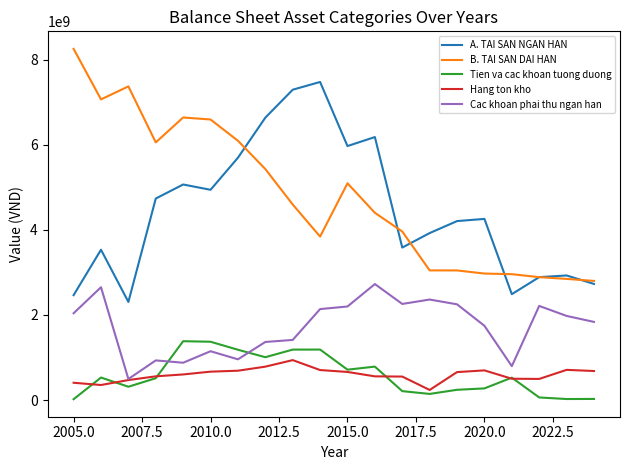

What is the maximum value shown in the chart?

8258692551